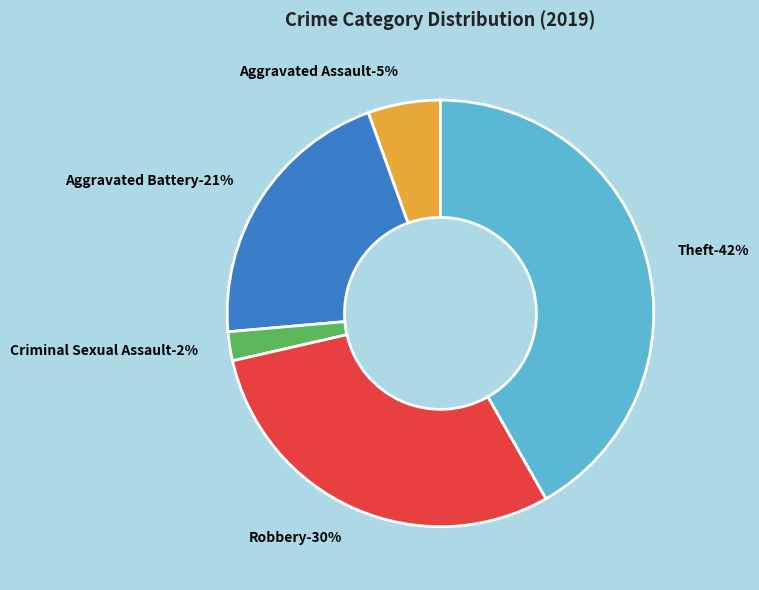

Which category has the biggest portion of the pie?

Theft